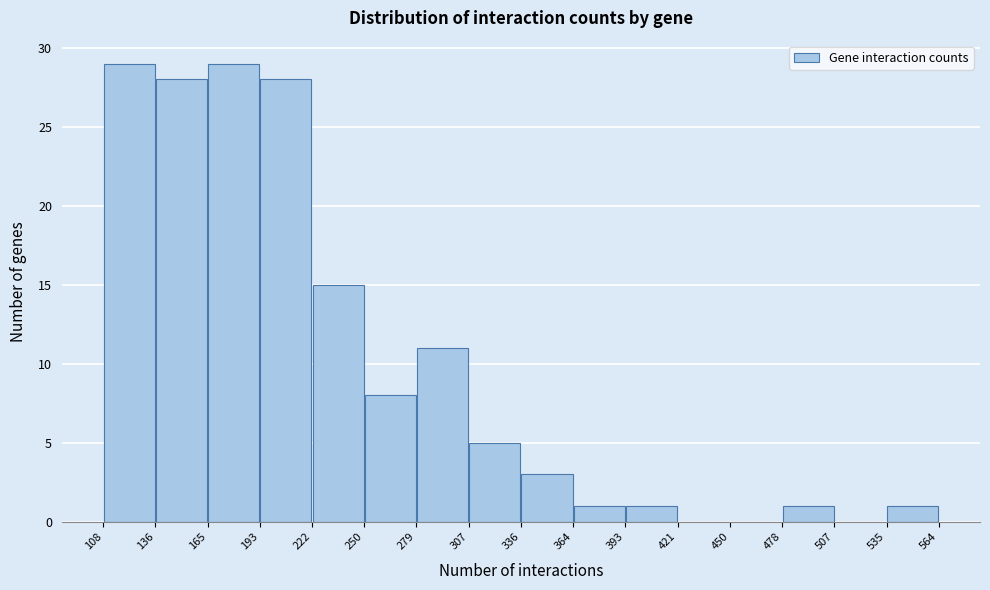

Reading left to right, list every bar in this chart as the range it spans on the x-axis followed by its height. The values are not printed on the chart, so give them approximately, as read against the axis.

108 to 136: 29
136 to 165: 28
165 to 193: 29
193 to 222: 28
222 to 250: 15
250 to 279: 8
279 to 307: 11
307 to 336: 5
336 to 364: 3
364 to 393: 1
393 to 421: 1
421 to 450: 0
450 to 478: 0
478 to 507: 1
507 to 535: 0
535 to 564: 1